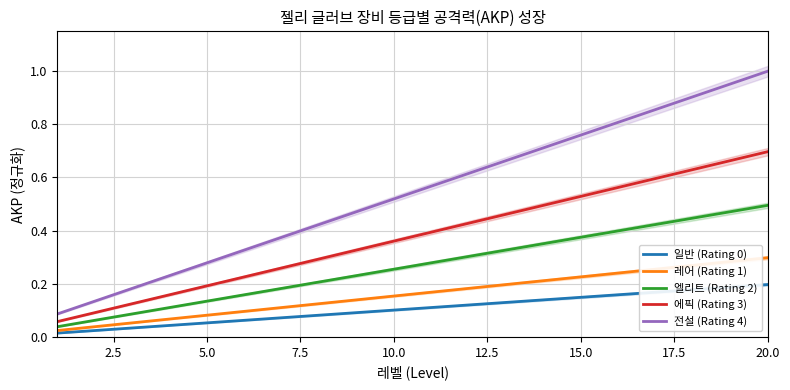

True or false: 에픽 (Rating 3) and 엘리트 (Rating 2) cross at least once.

False